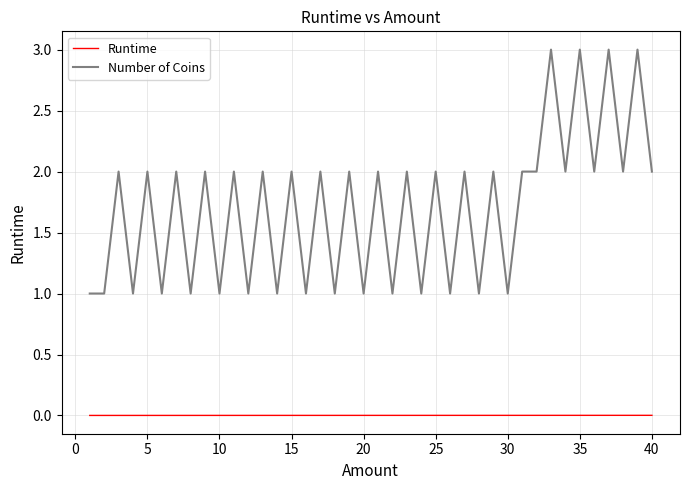

True or false: Runtime and Number of Coins intersect in this chart.

False